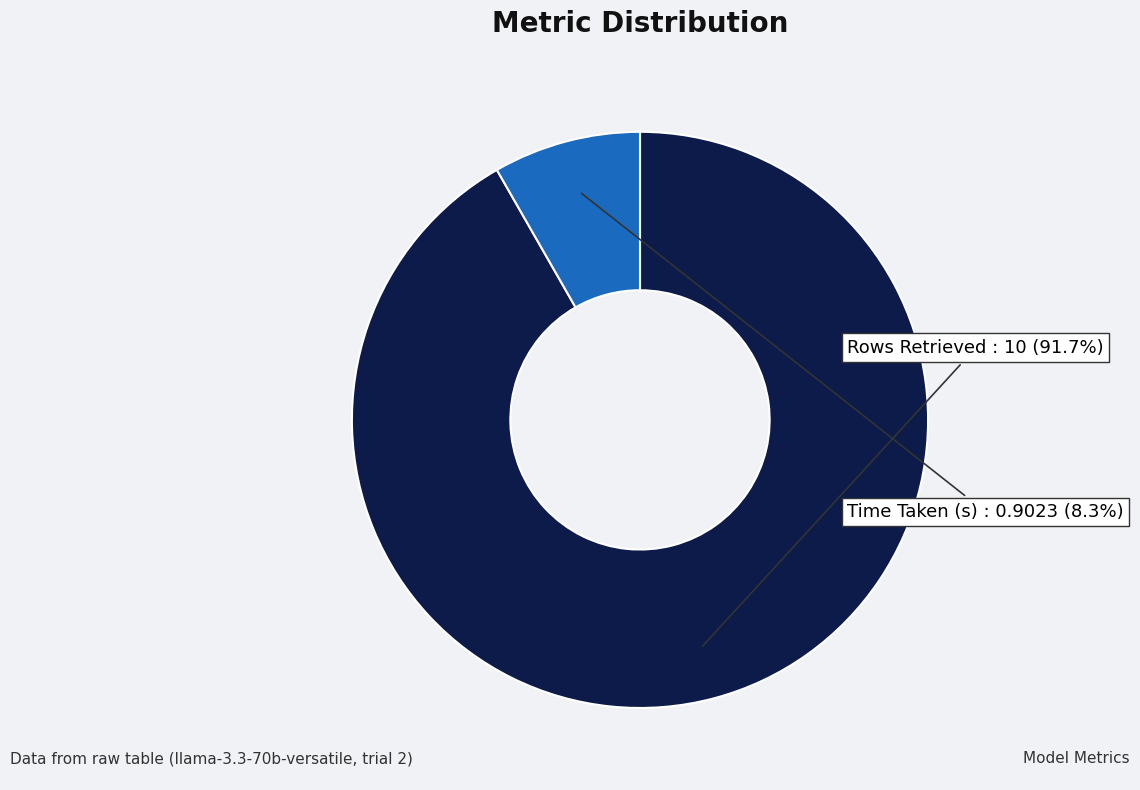

Which has a higher value, Time Taken (s) or Rows Retrieved?

Rows Retrieved